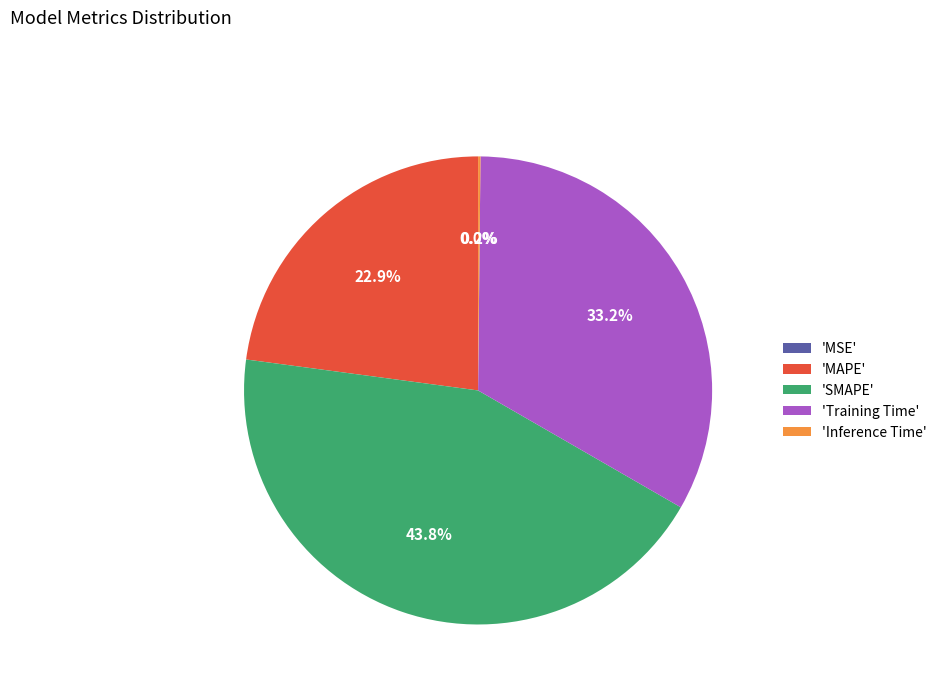

To the nearest percent, what is the average slice percentage?

20%